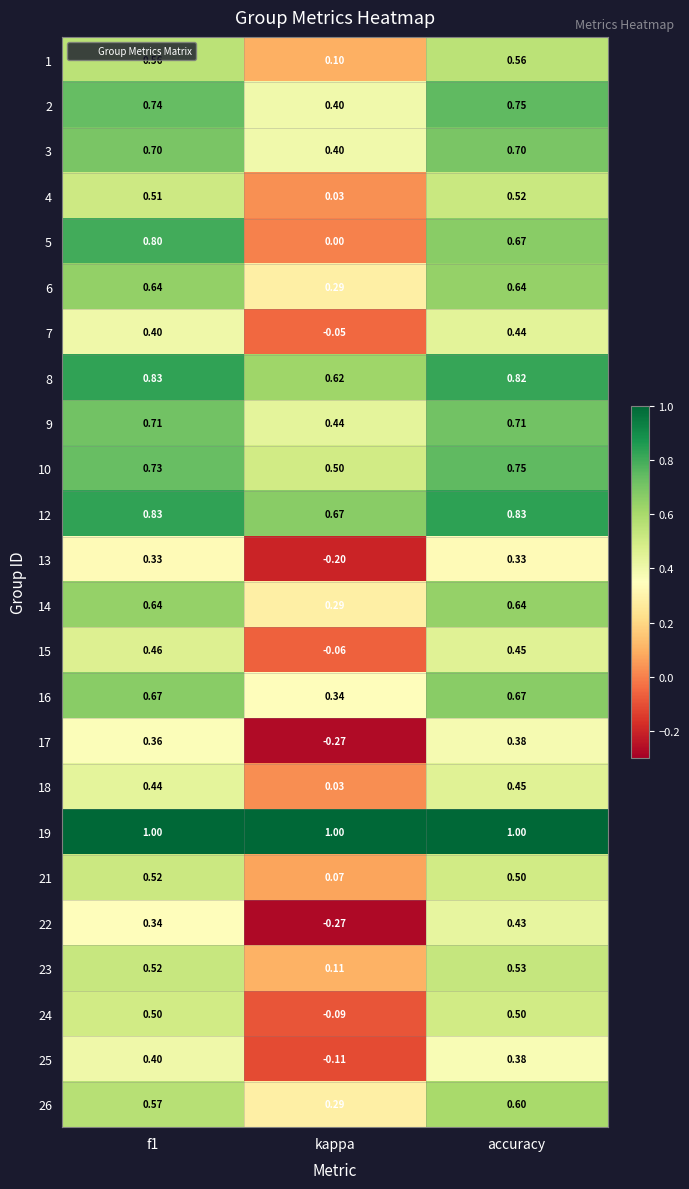

Is the value of 1 at accuracy greater than the value of 26 at f1?

No